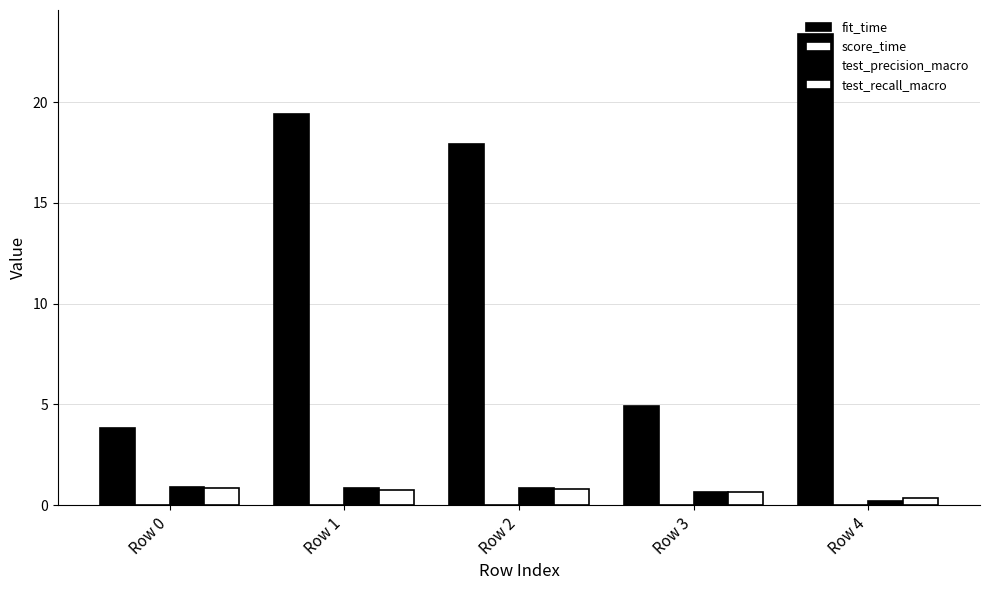

Rank the categories by test_recall_macro value from highest to lowest.

Row 0, Row 2, Row 1, Row 3, Row 4